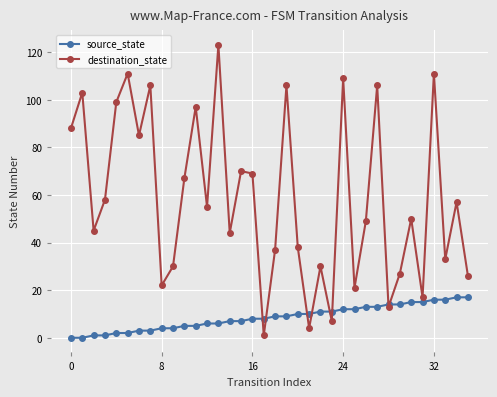

Rank the series by their maximum value, from highest to lowest.

destination_state, source_state